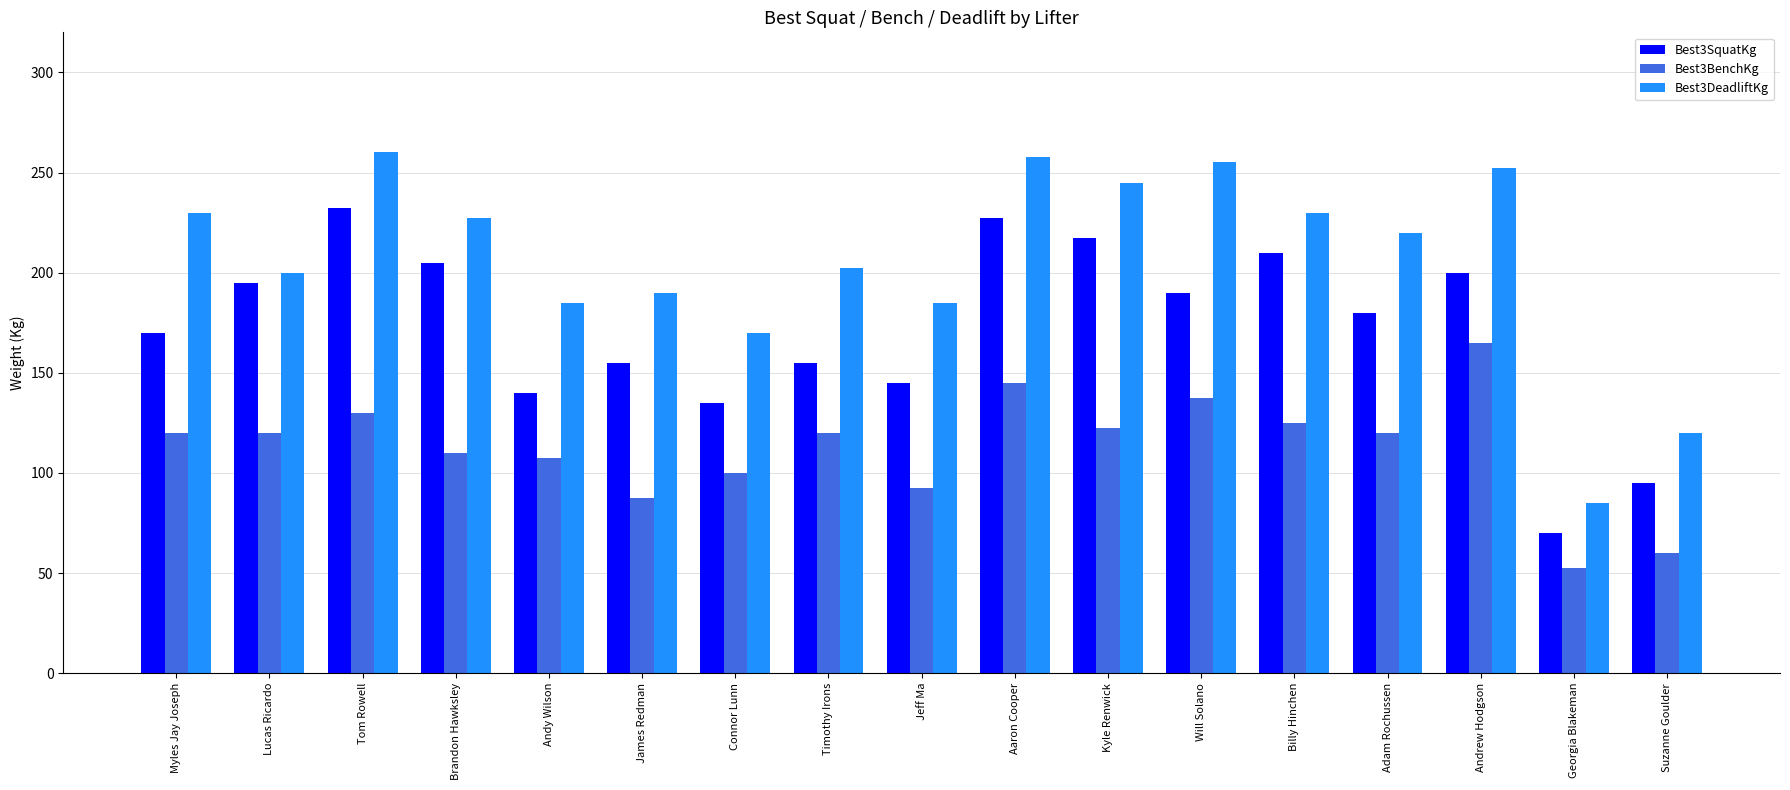

Which series has the largest total across all categories?

Best3DeadliftKg